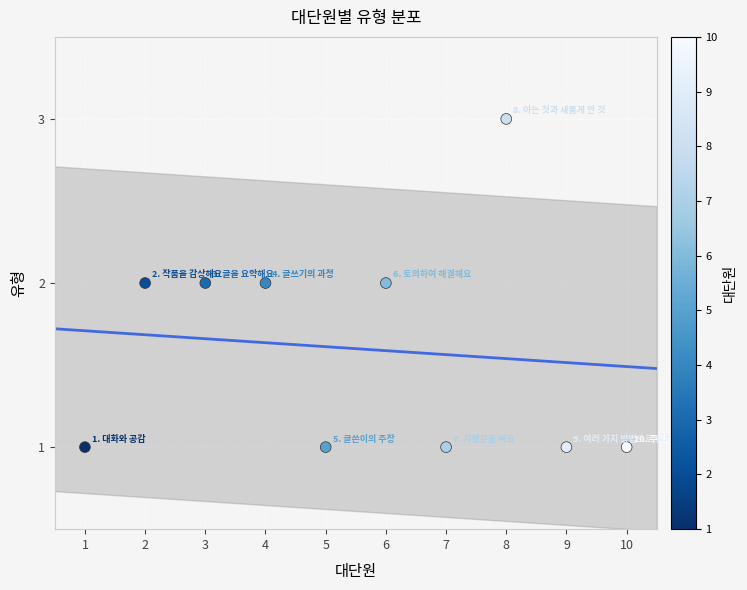

What is the range of X values (max minus min)?

9